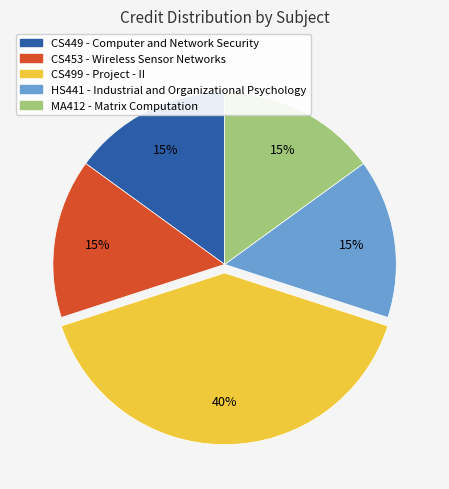

Which slice is the largest?

CS499 - Project - II